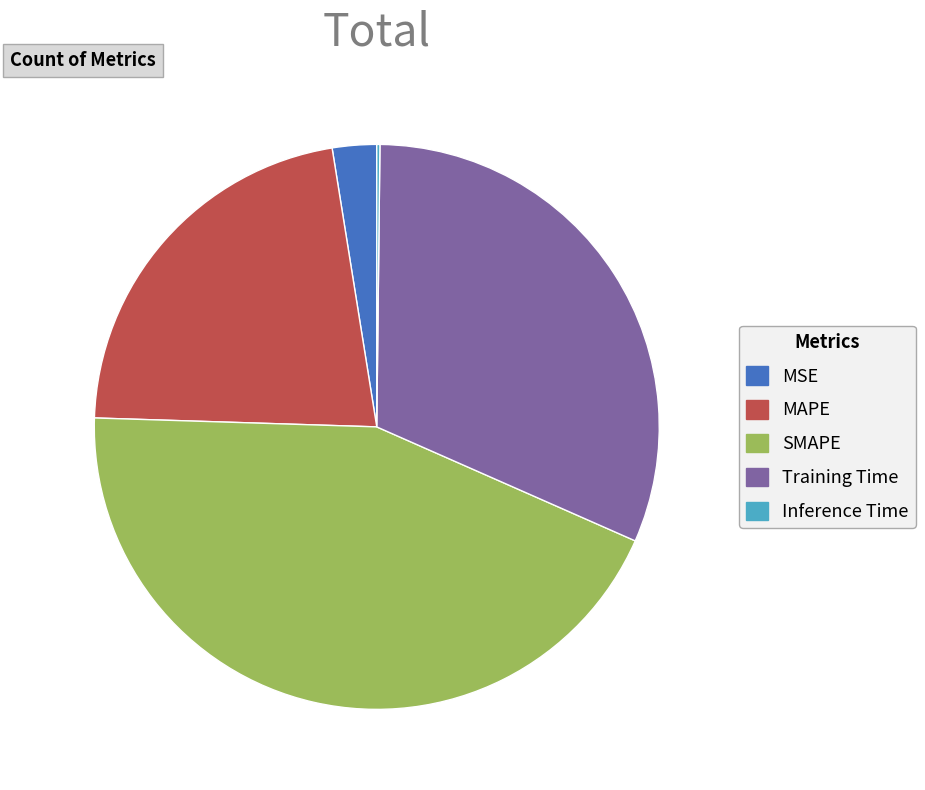

Do MAPE and SMAPE together represent more than half of the pie?

Yes